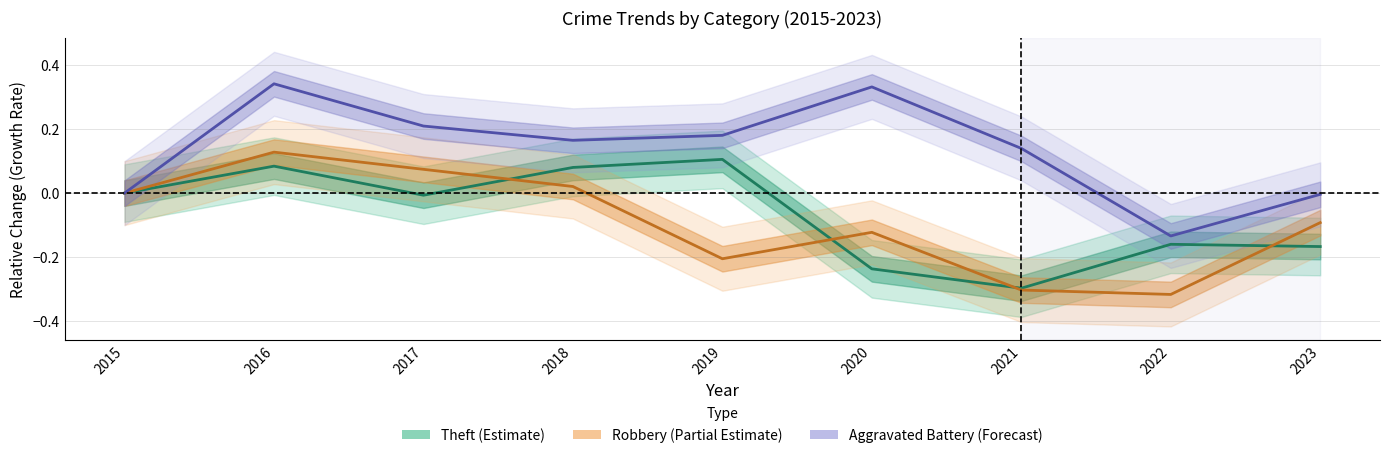

True or false: Theft and Aggravated Battery cross at least once.

False